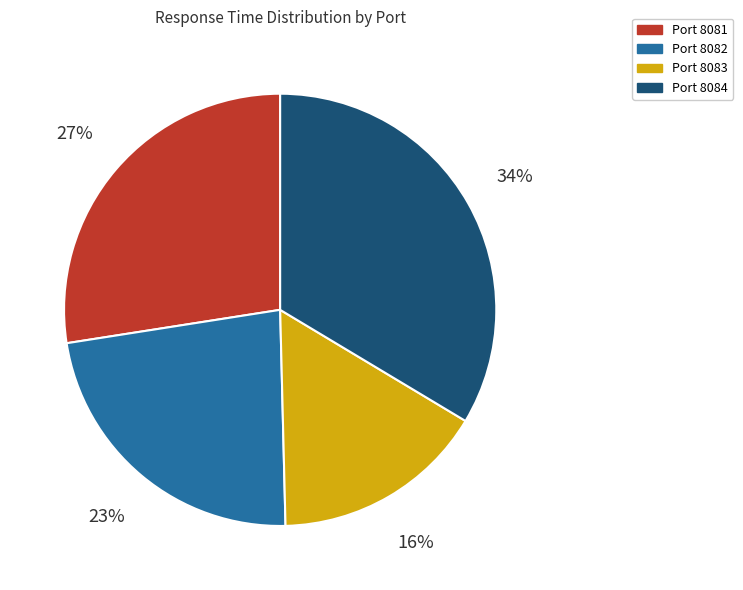

True or false: Port 8082 accounts for 9% of the total.

False